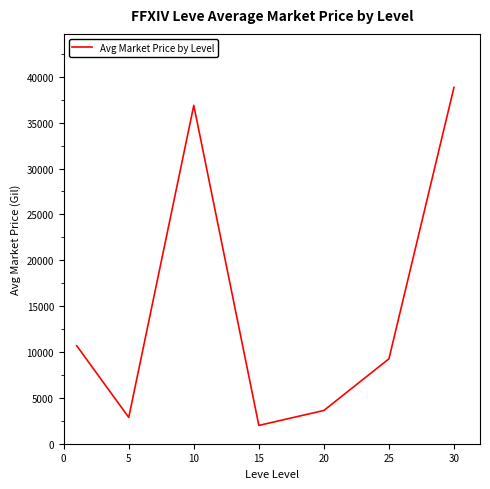

What is the average value?

14882